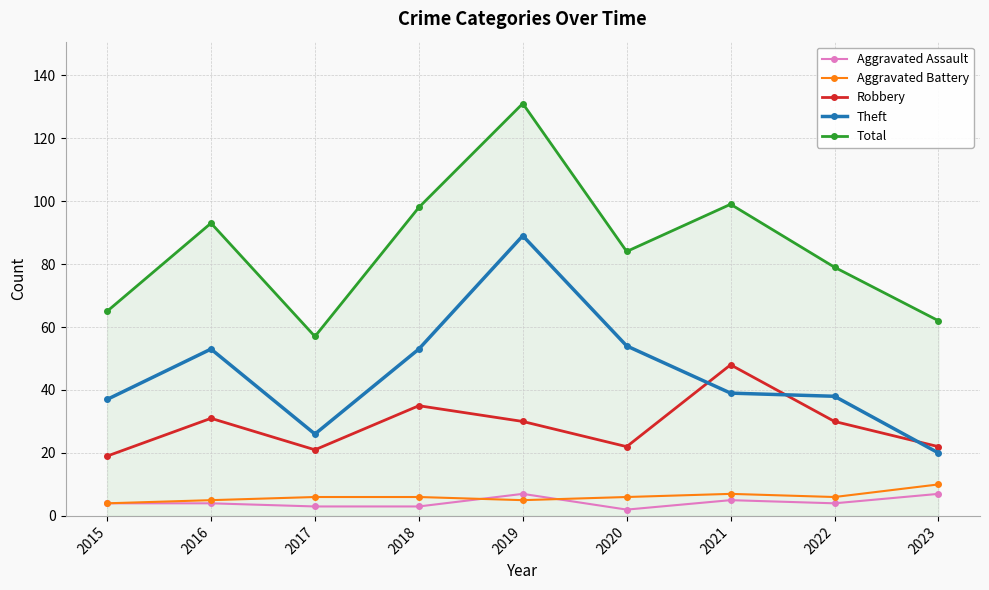

The value of Theft at 2016 is 53. True or false?

True